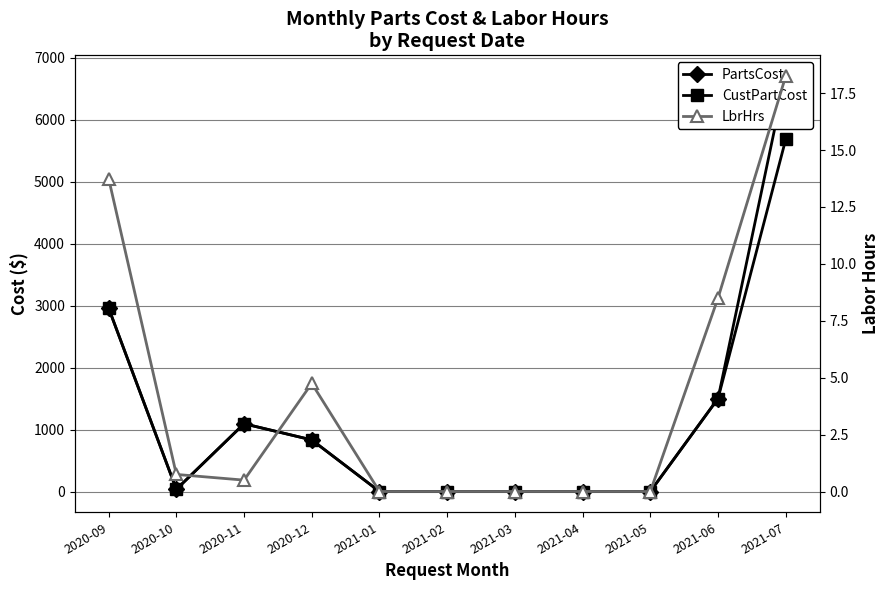

What is the greatest value displayed?

6701.9